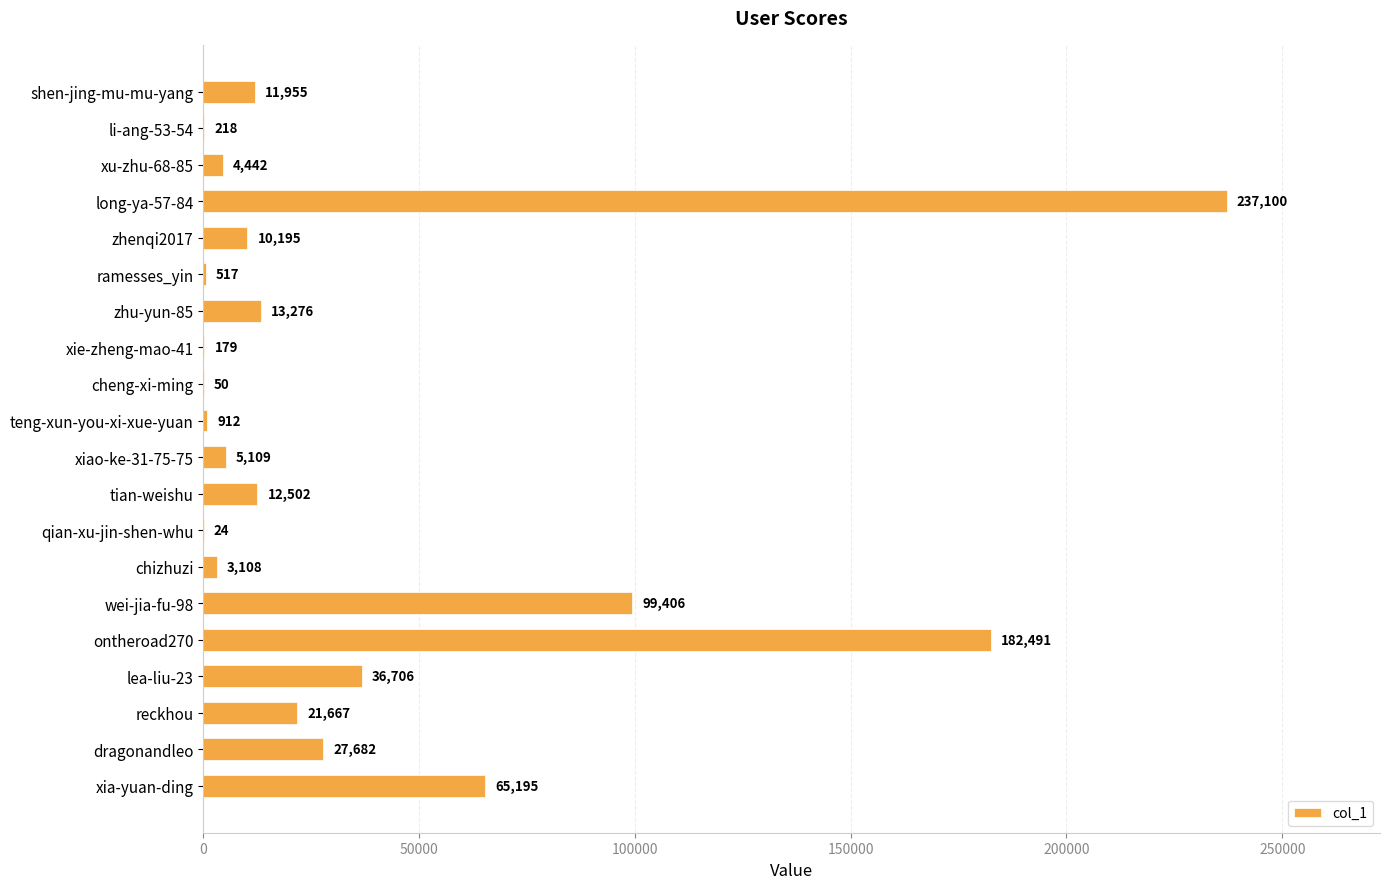

What is the change in value from shen-jing-mu-mu-yang to wei-jia-fu-98?

+87451